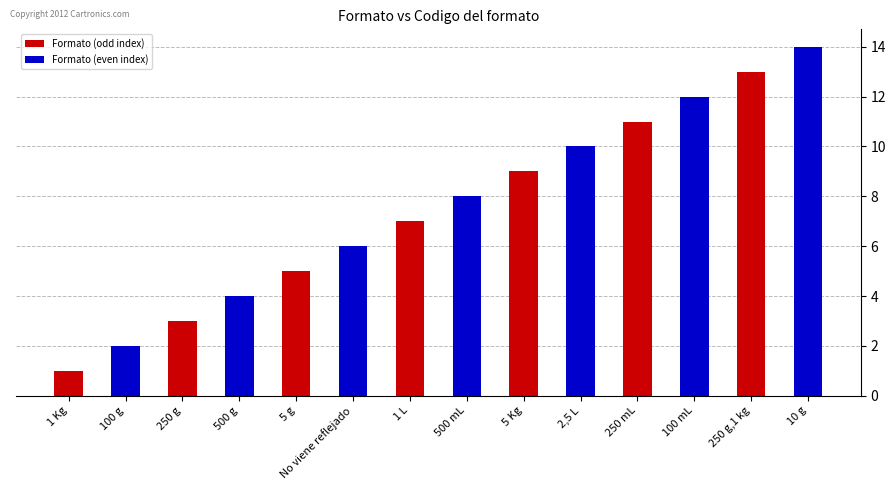

At how many categories does at least one series exceed 11?

3